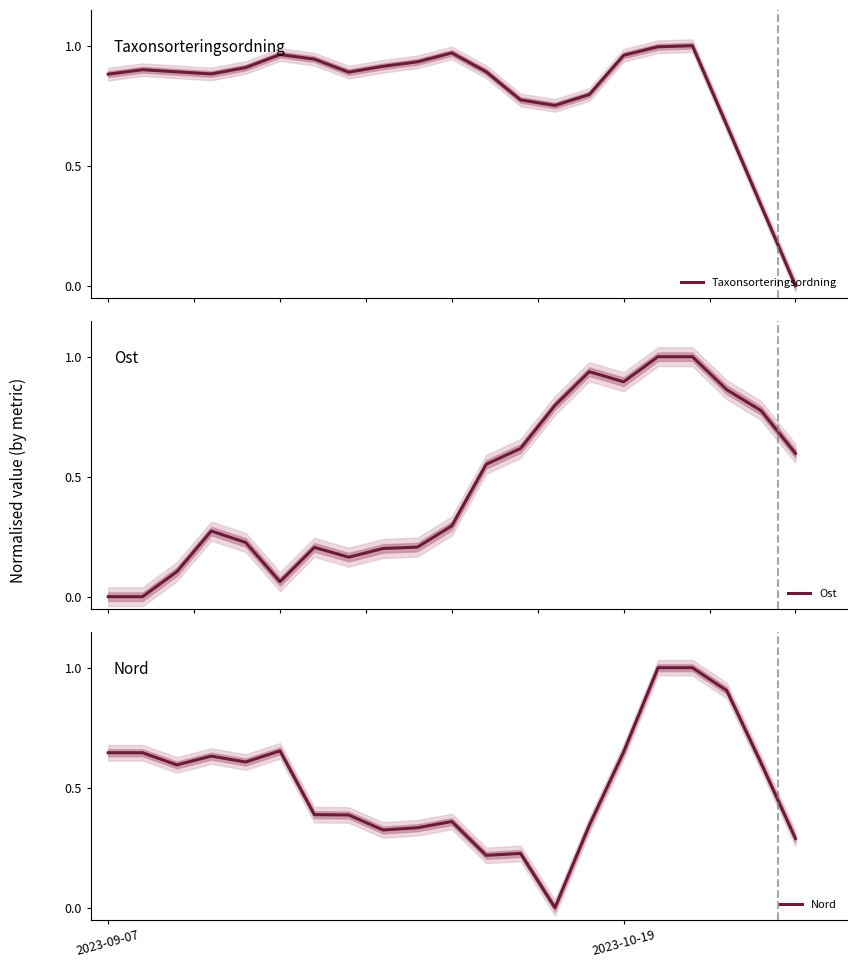

What is the average value of the Nord series?

0.5